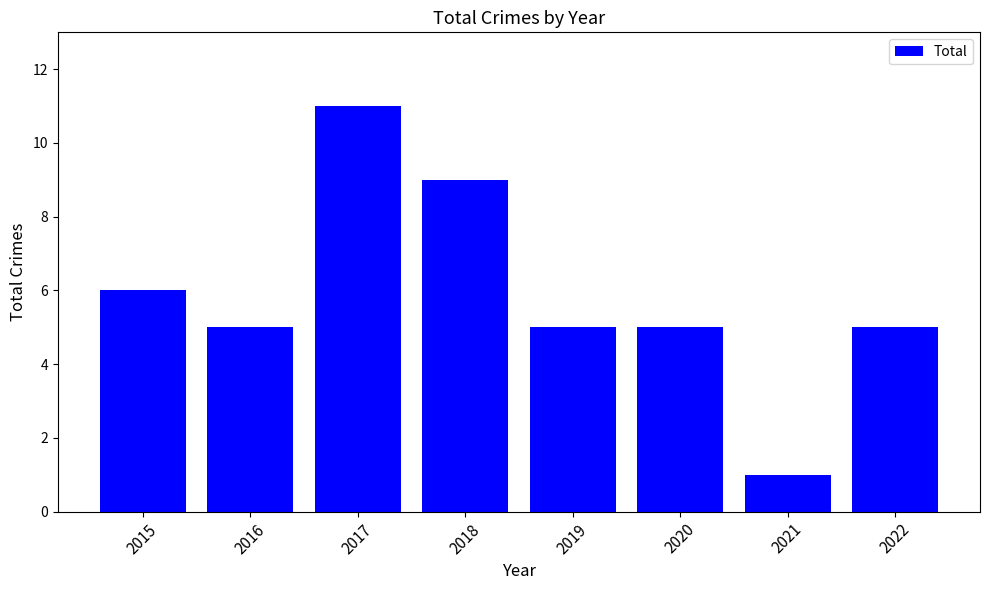

What is the sum of all values?

47